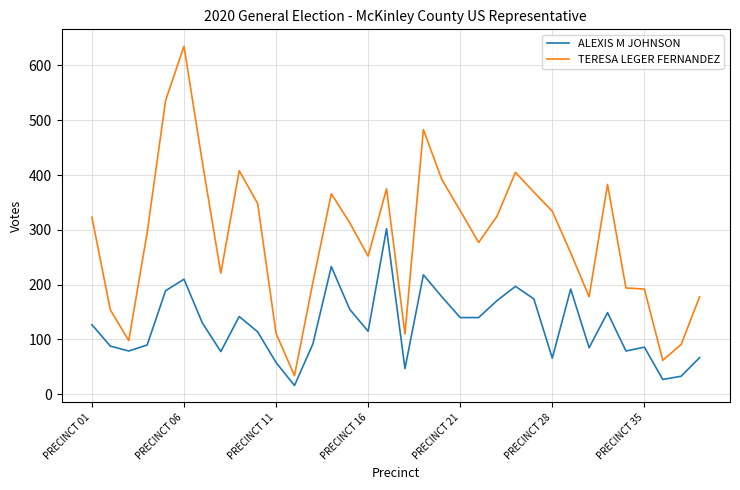

How many series are shown in this chart?

2